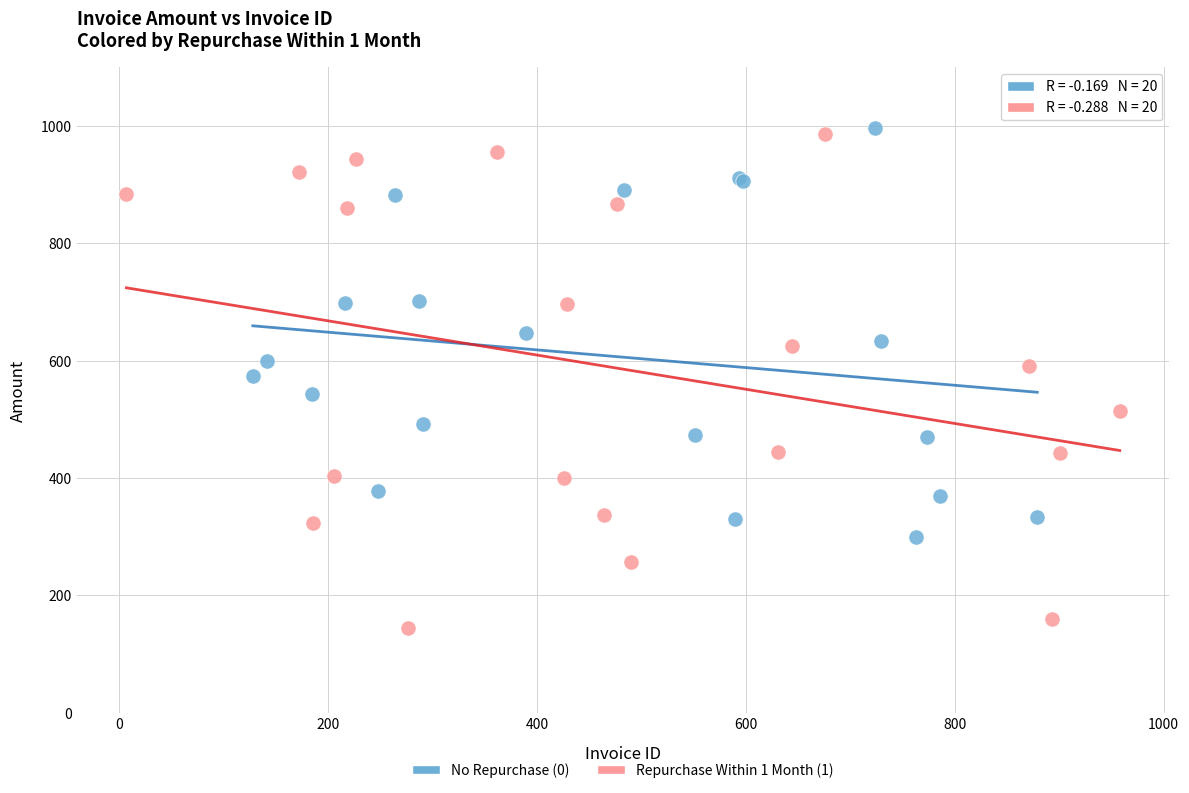

Which series has the widest spread of Y values?

Repurchase Within 1 Month (1)